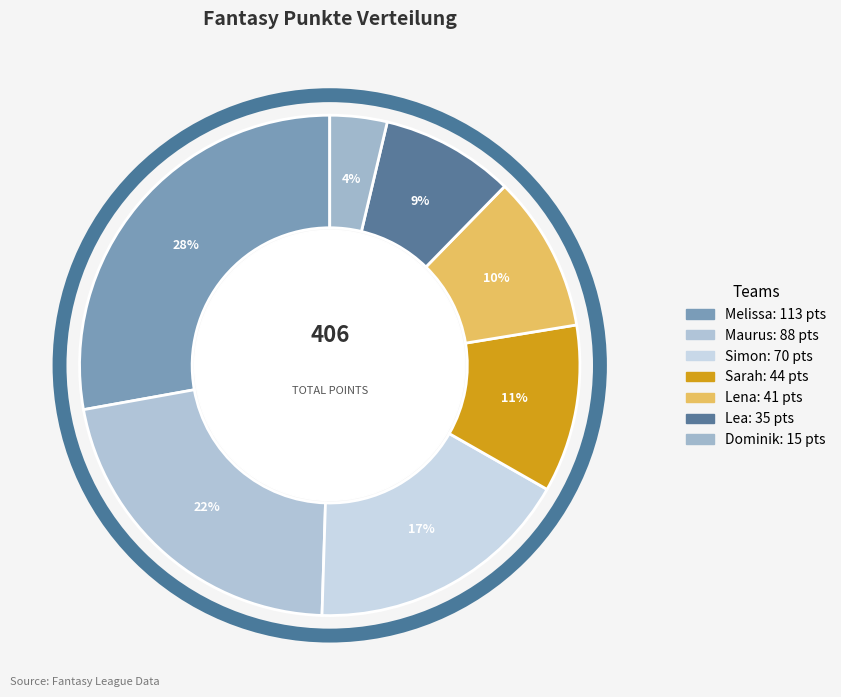

Is Dominik the majority of the pie?

No